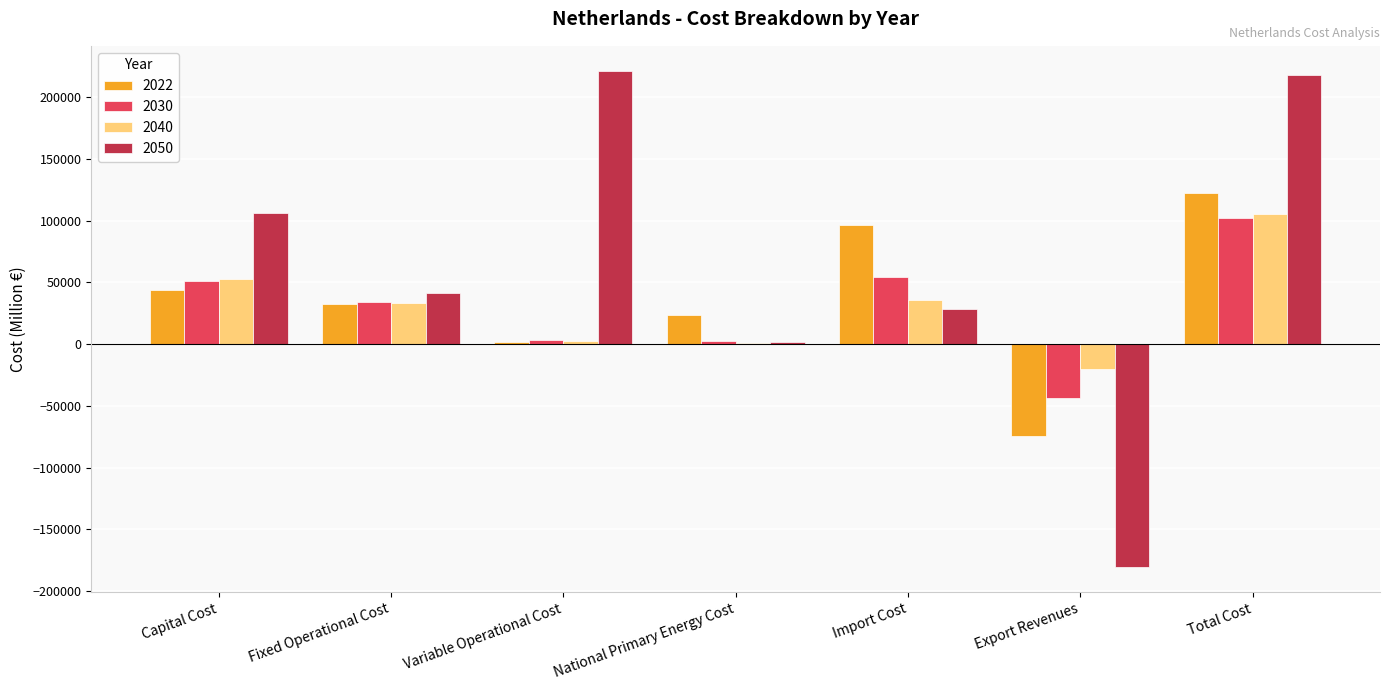

How many data points in 2022 are above 32149?

4